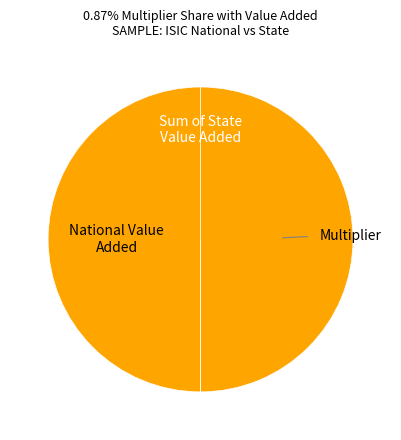

To the nearest percent, what is the difference between the largest and smallest slice percentages?

50%